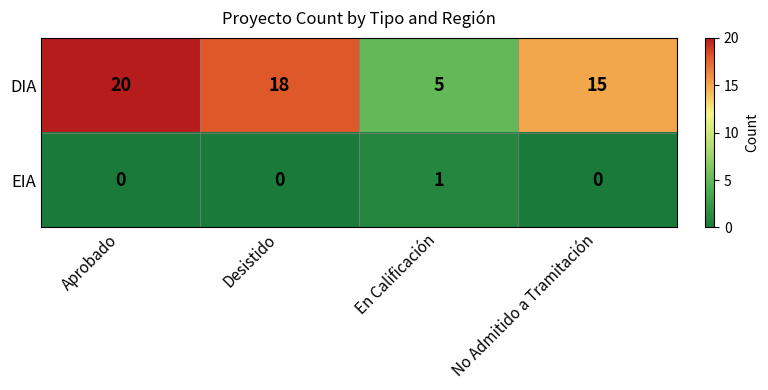

True or false: DIA has a value of 24 at No Admitido a Tramitación.

False